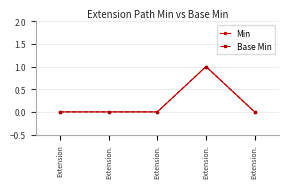

Is this an area chart (filled region under the line)?

No